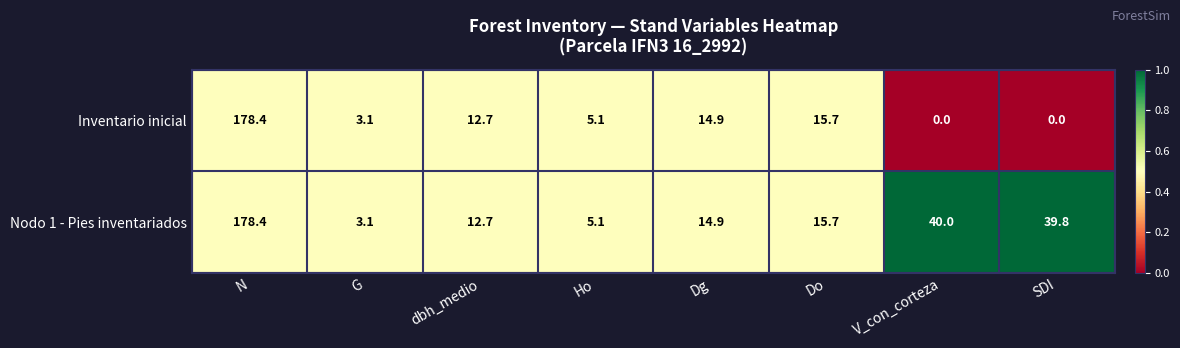

Which series has the widest spread of values?

Inventario inicial